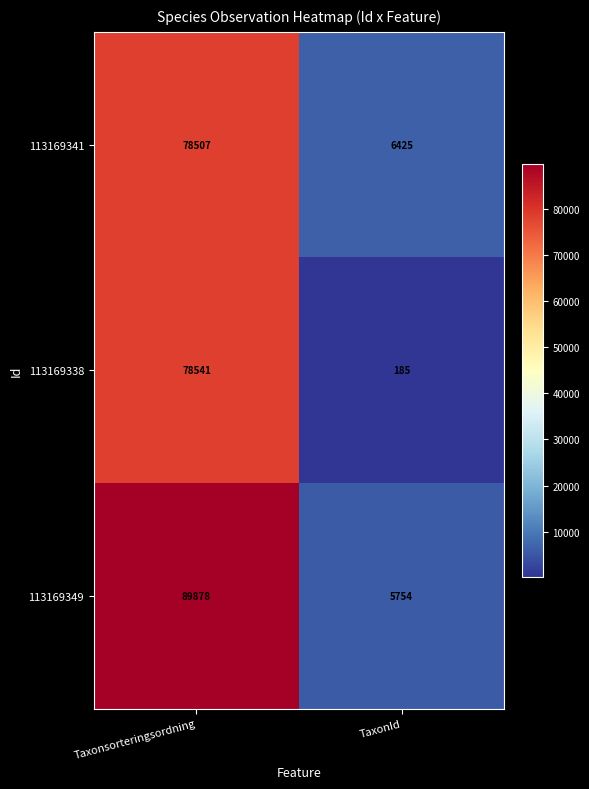

What is the spread (max minus min) of values at TaxonId?

6240